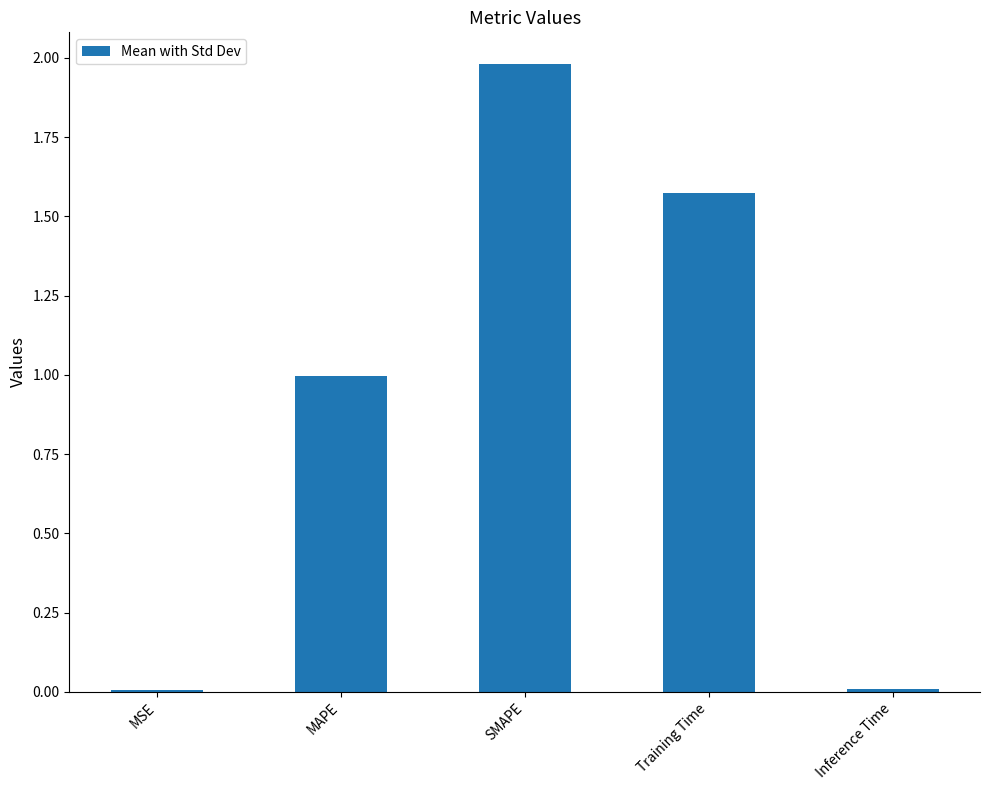

The value at Inference Time is 0.0. True or false?

True